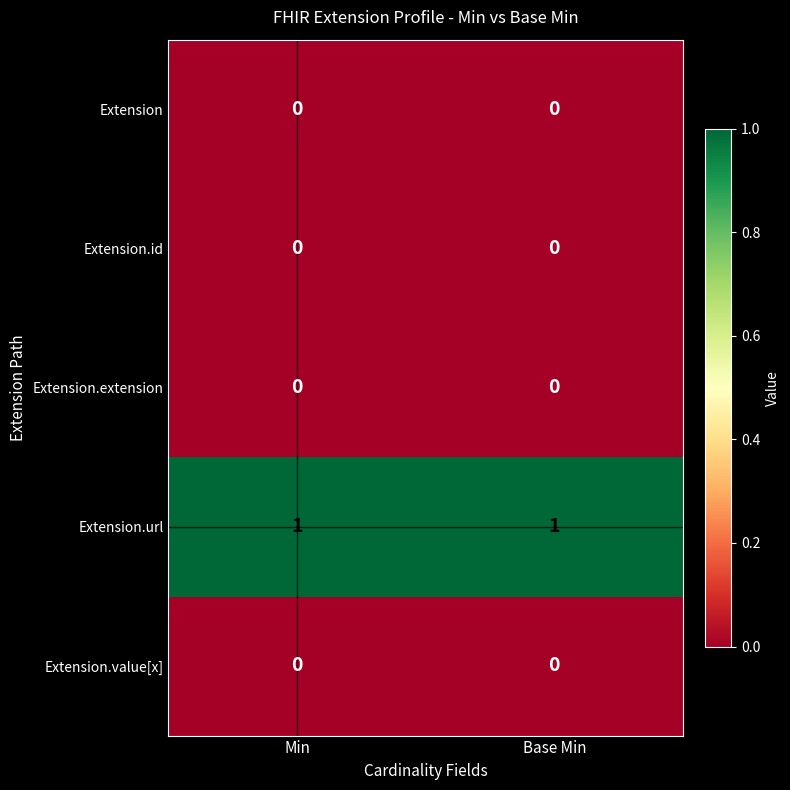

The Extension.url series shows 1 at Min. True or false?

True